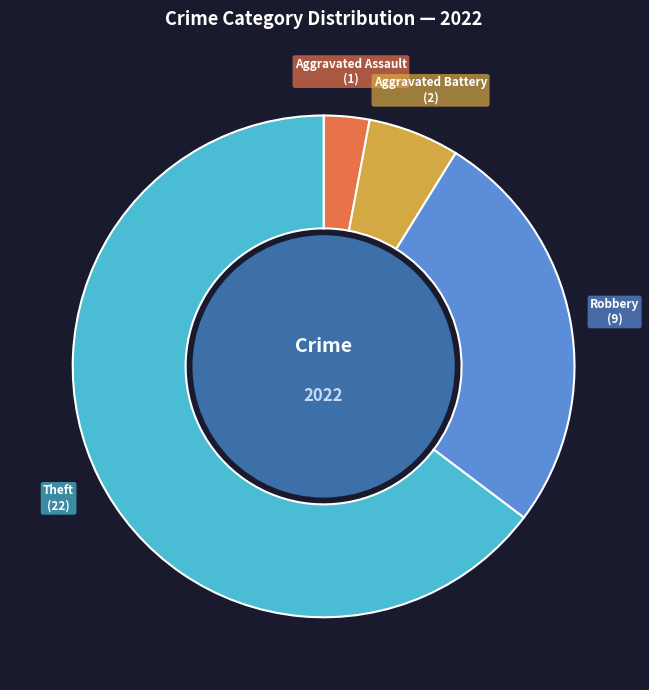

Which slice represents more than half of the pie?

Theft